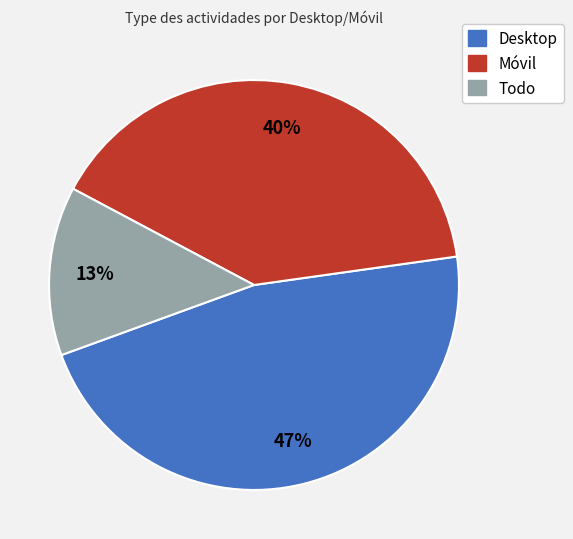

To the nearest percent, what is the average slice percentage?

33%